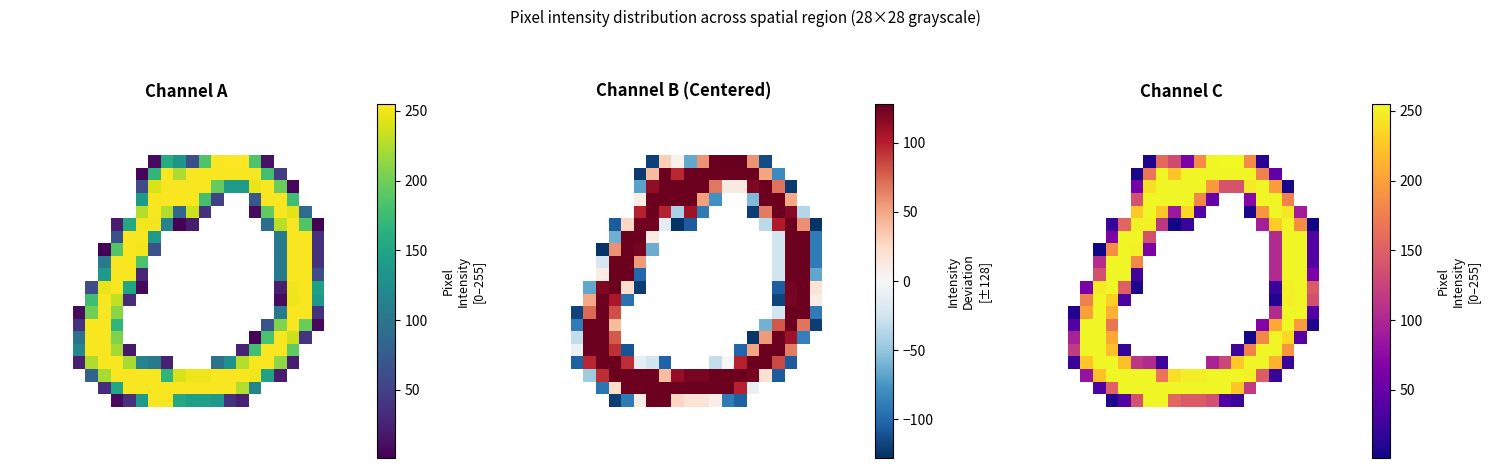

Which has a higher value, 24 or 9?

9